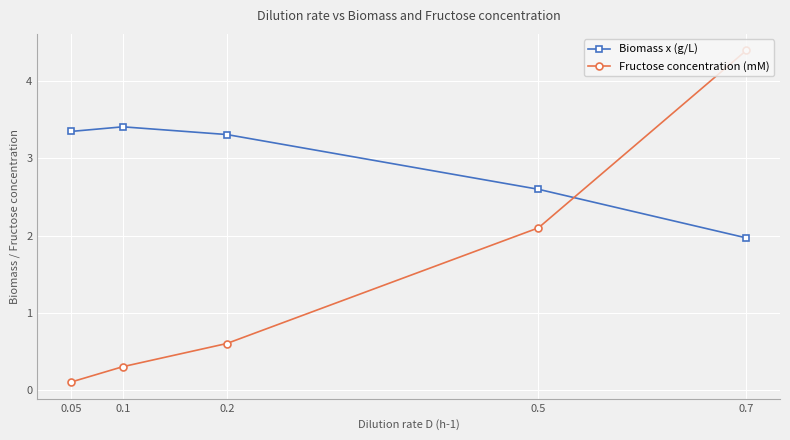

True or false: Biomass x (g/L) and Fructose concentration (mM) intersect in this chart.

True